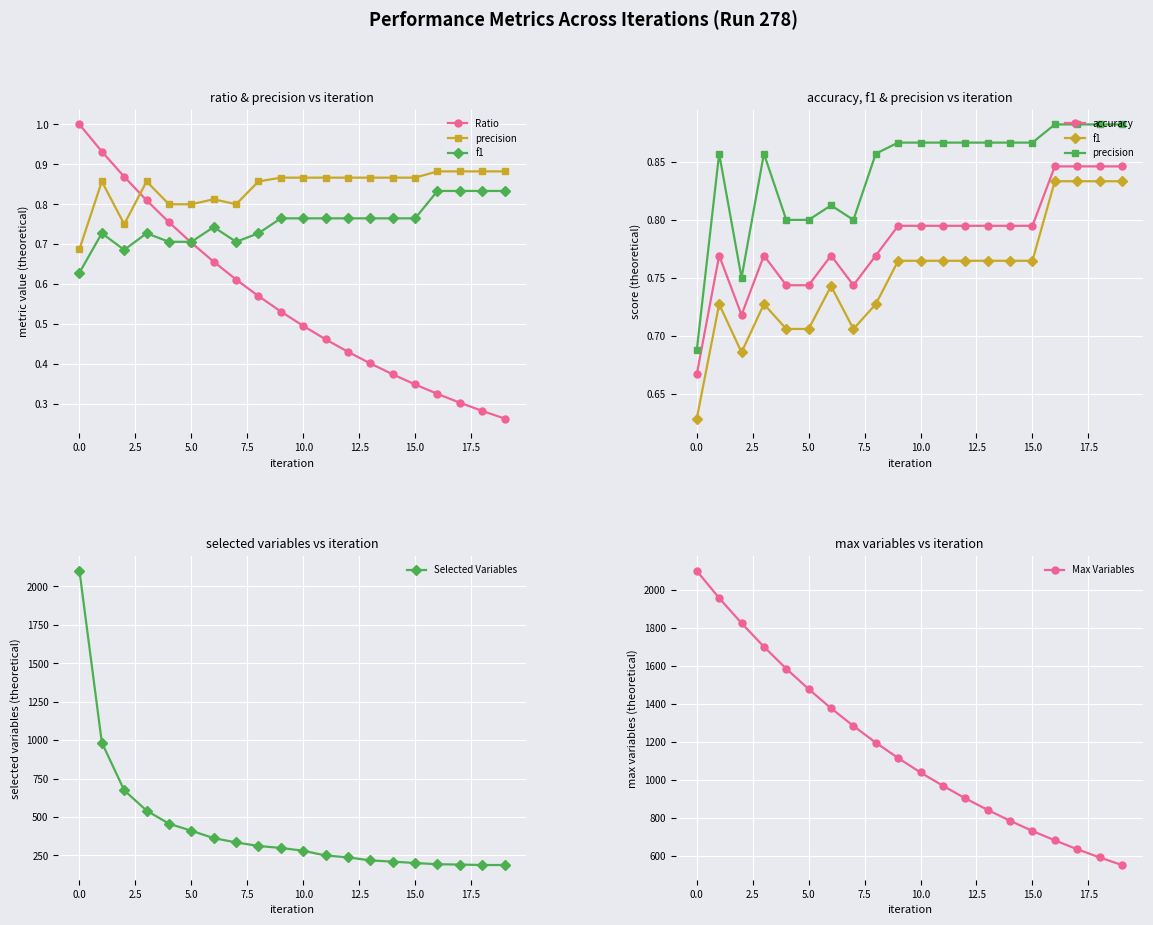

What is the difference between the second highest and second lowest values in the accuracy series?

0.1